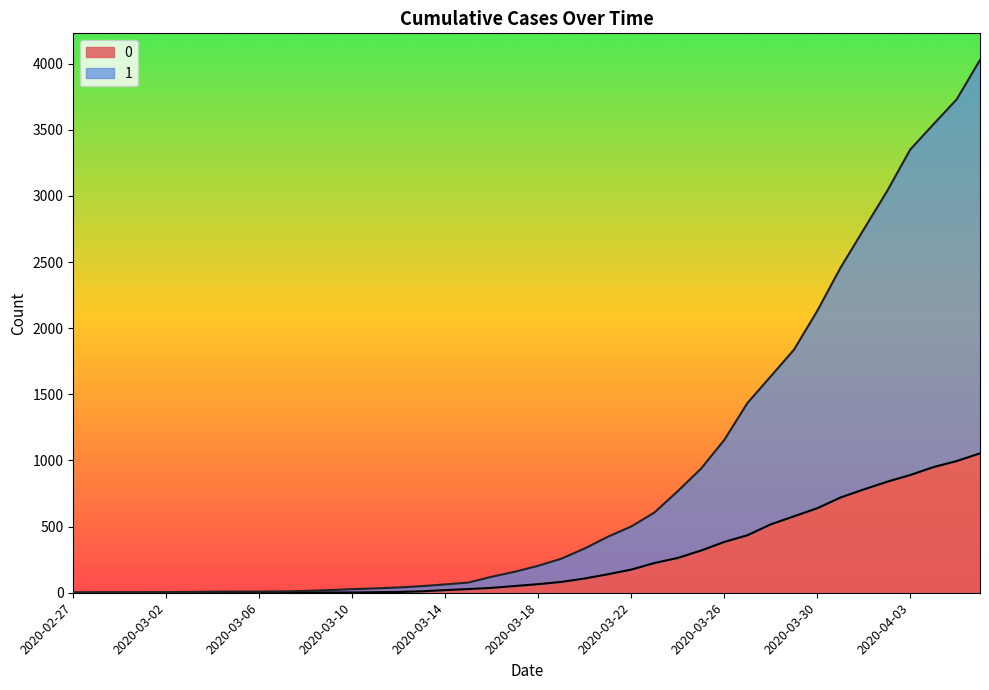

How many data points in 0 are above 65?

19